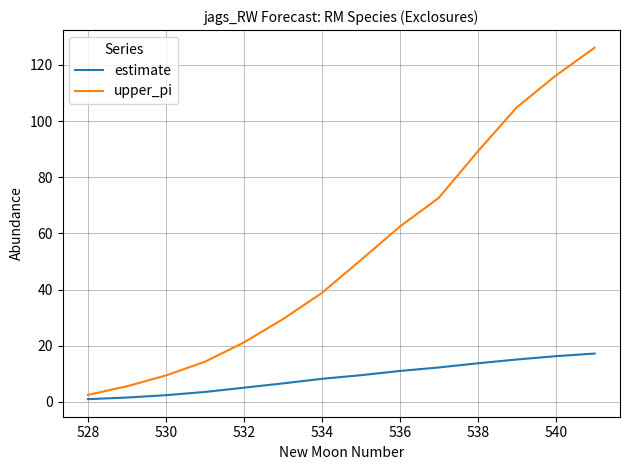

Does the chart have visible grid lines?

Yes